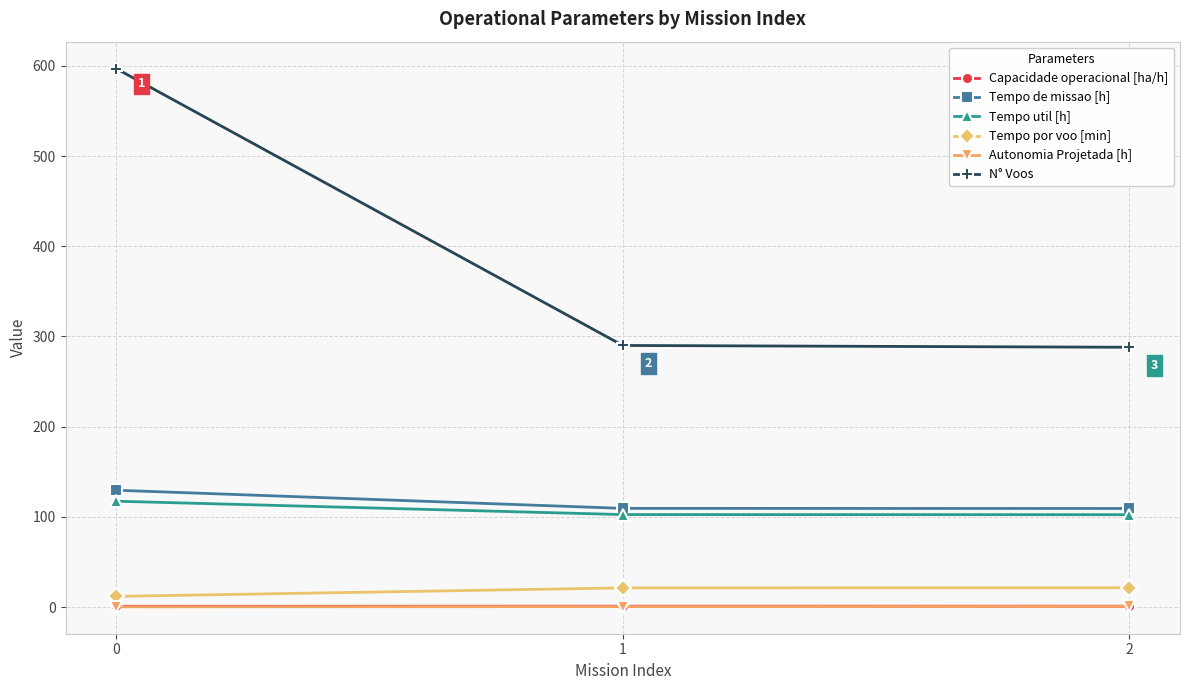

What is the value of the N° Voos point at the 3rd from the left?

288.0